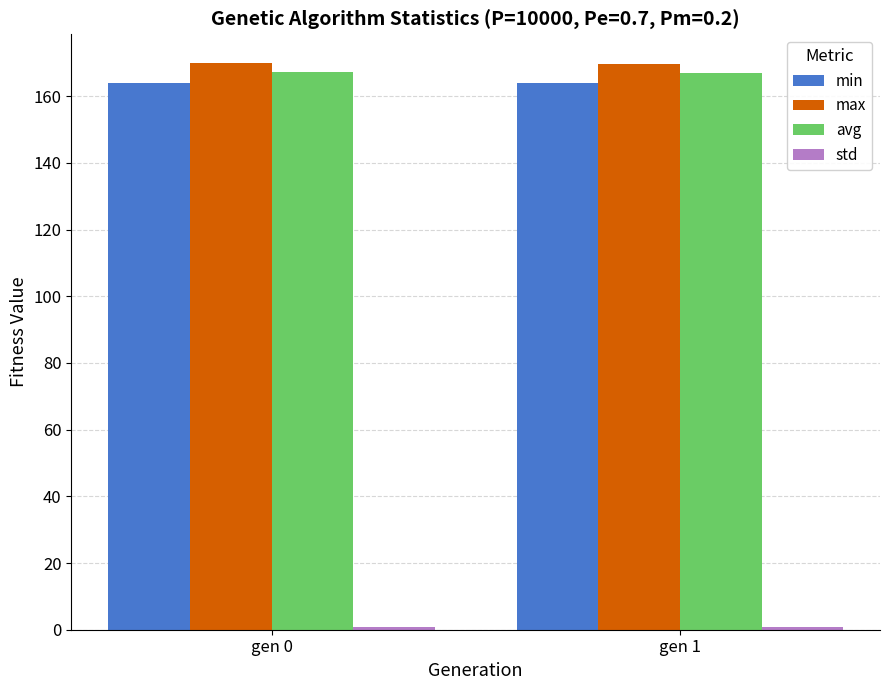

Is it true that max equals 88.2 at gen 0?

False